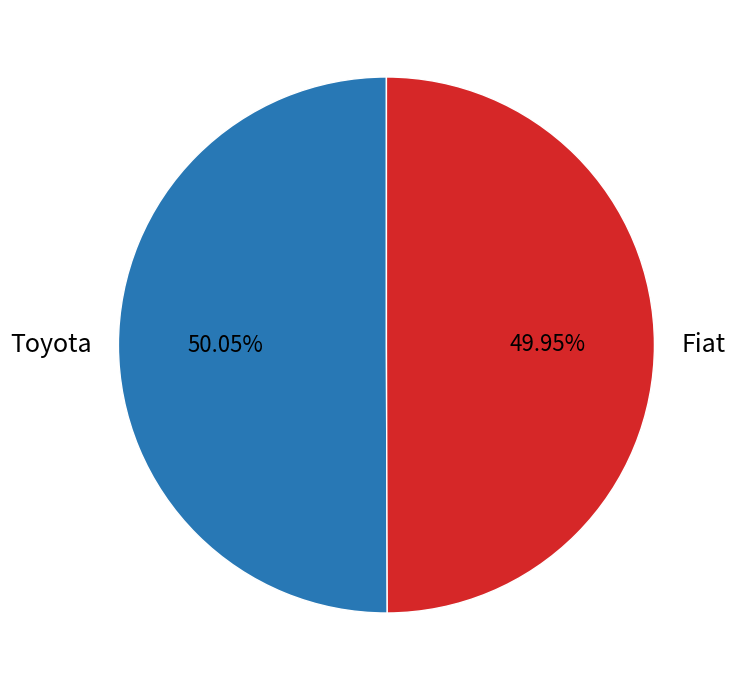

Is the sum of Toyota and Fiat greater than half?

Yes